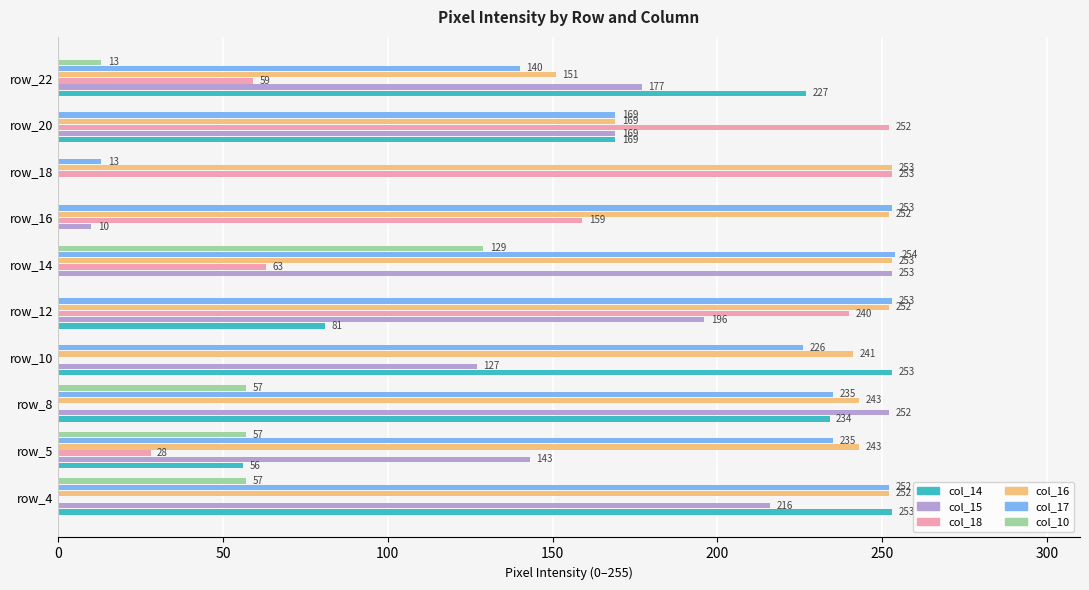

Between row_8 and row_12, which series saw the biggest shift?

col_18